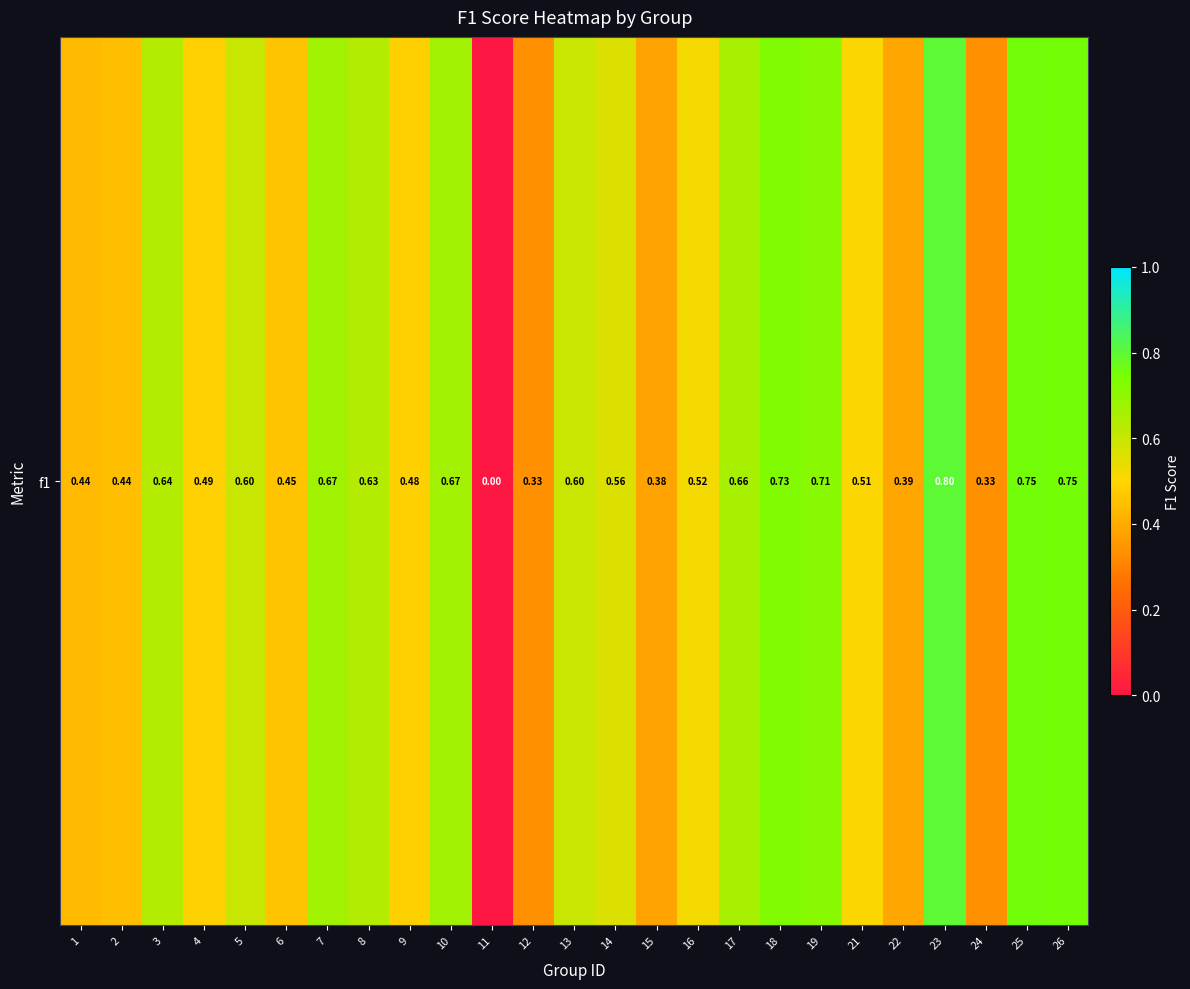

Count the number of categories in the chart.

25